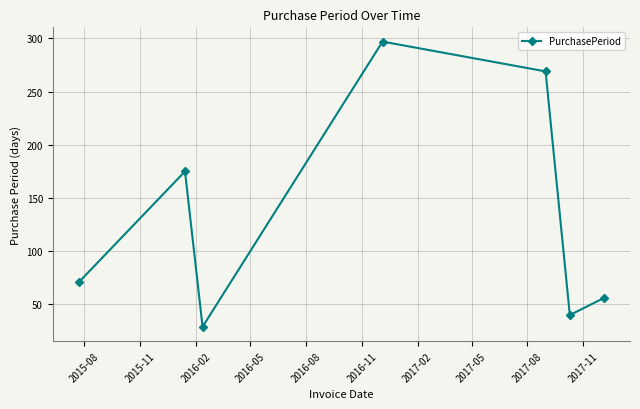

True or false: there are more than 1 points higher than both neighbors.

True